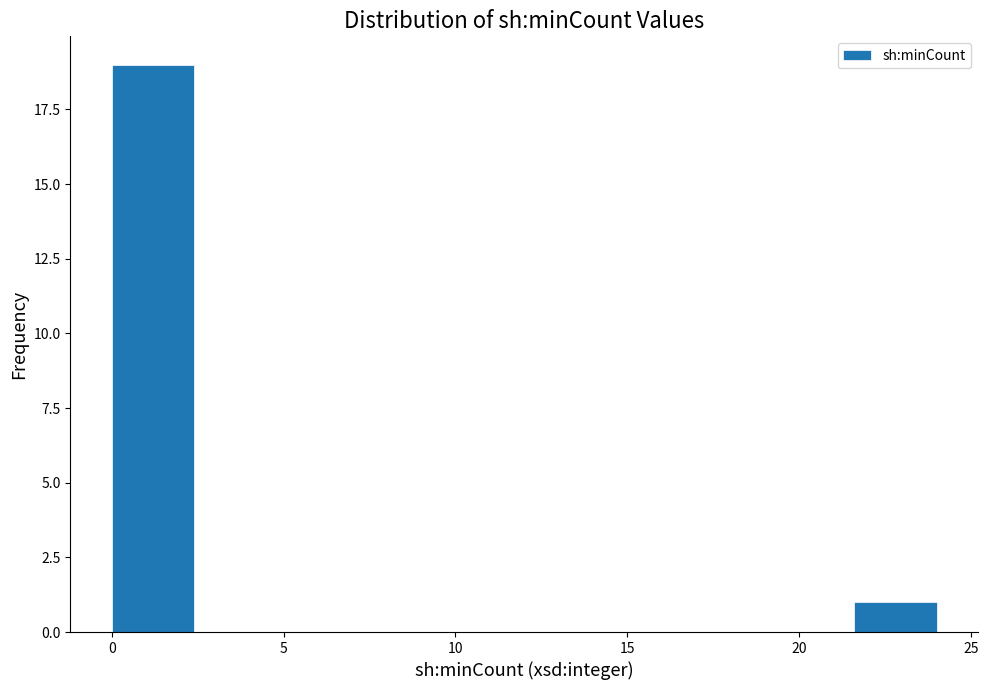

Reading left to right, transcribe this chart: for each bar, give the range it covers on the x-axis and its height. Neither the bar edges nor the heights are printed on the chart, so give them approximately, as read against the axes.

0.0 to 2.4: 19
2.4 to 4.8: 0
4.8 to 7.2: 0
7.2 to 9.6: 0
9.6 to 12.0: 0
12.0 to 14.4: 0
14.4 to 16.8: 0
16.8 to 19.2: 0
19.2 to 21.6: 0
21.6 to 24.0: 1